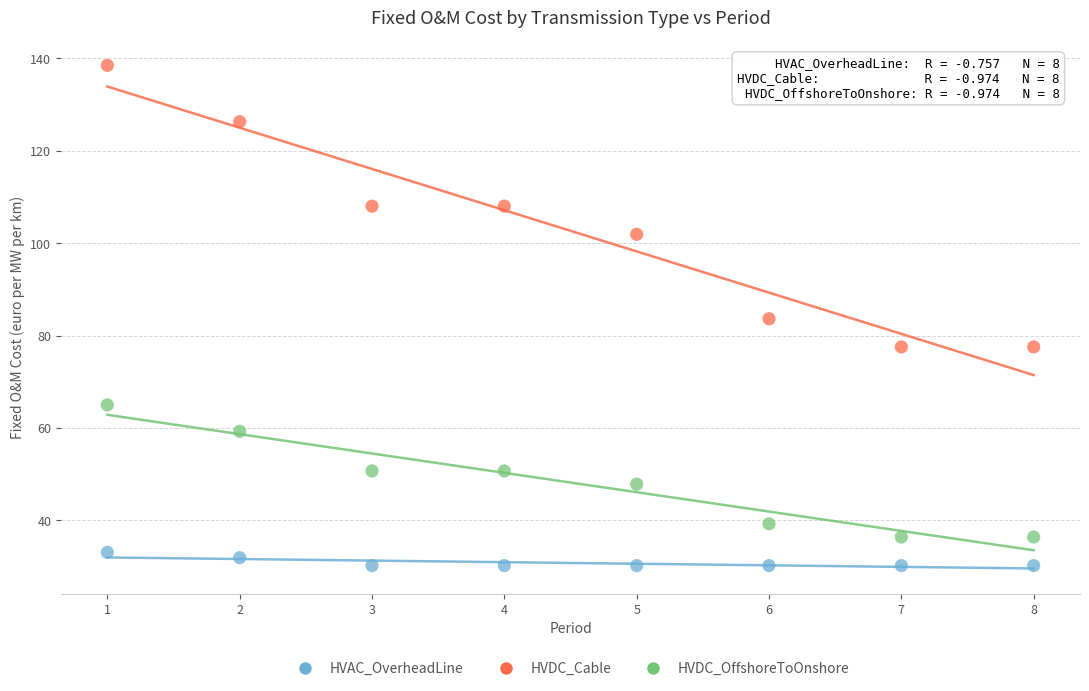

Which series contains the highest Y value?

HVDC_Cable